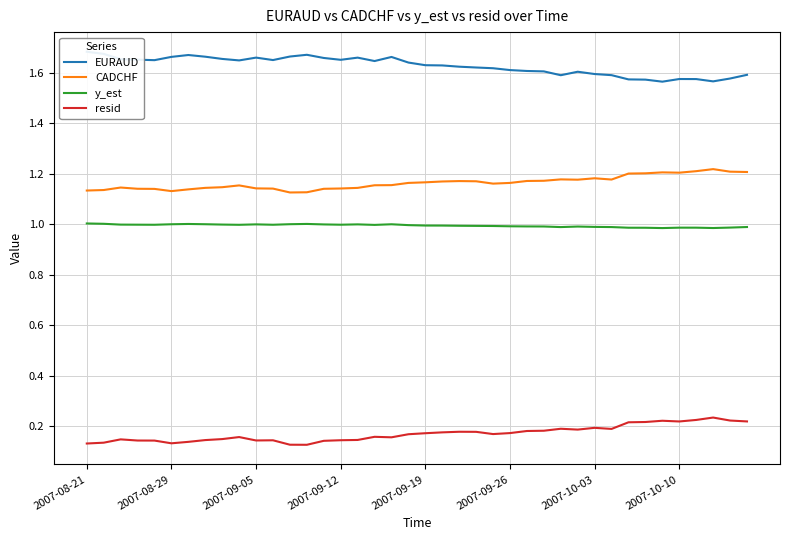

True or false: resid has more than 2 points higher than both neighbors.

True